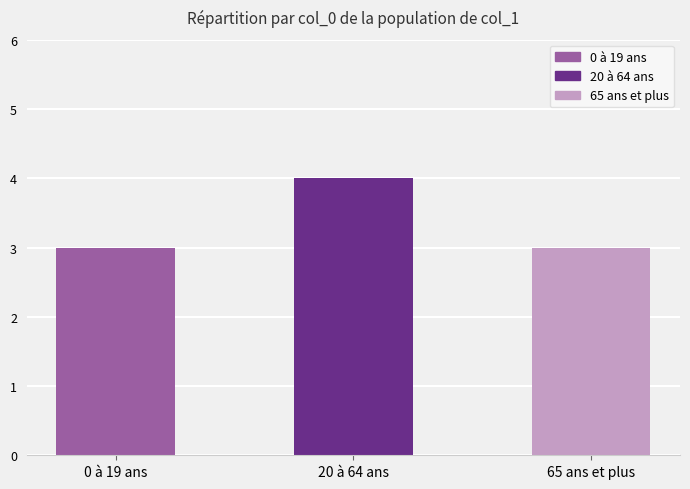

What is the average value?

3